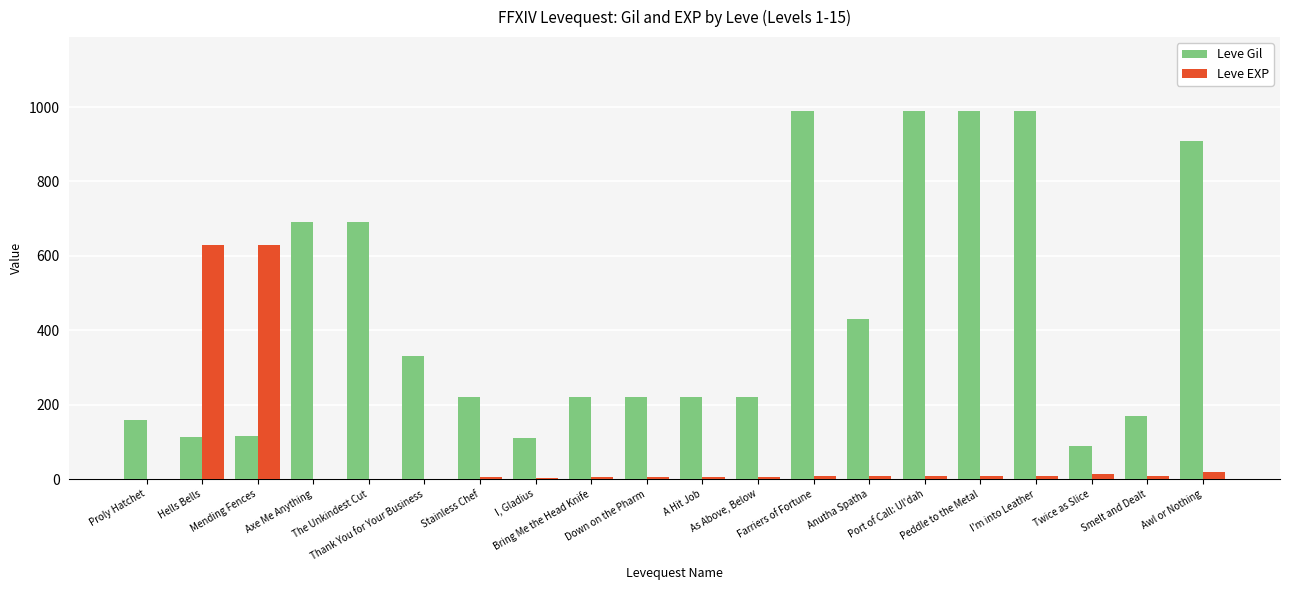

Are the bars grouped side by side (vs. stacked)?

Yes